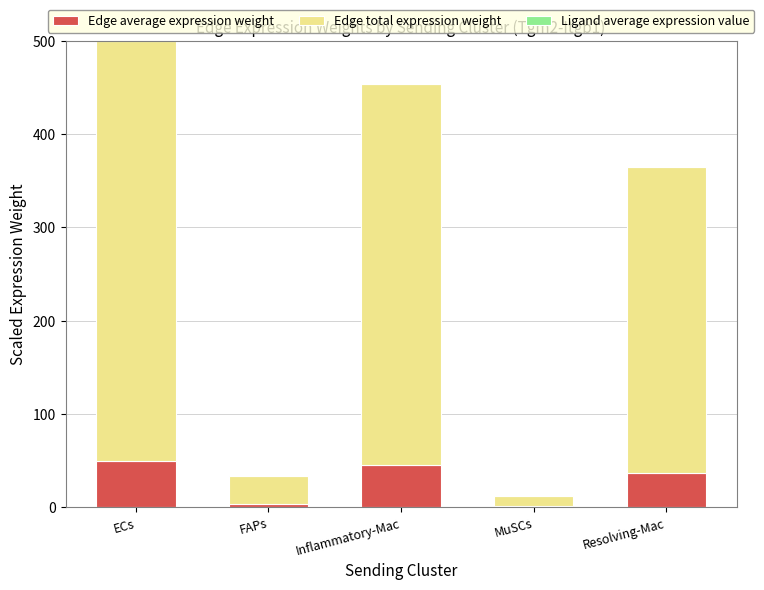

Are the bars horizontal?

No